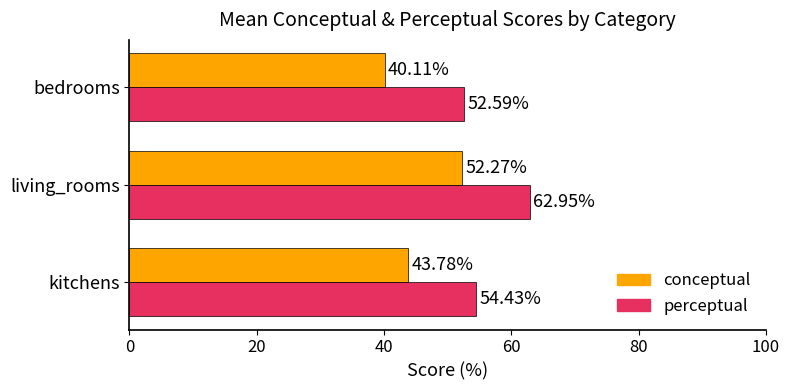

Rank the series by their average value, from highest to lowest.

perceptual, conceptual